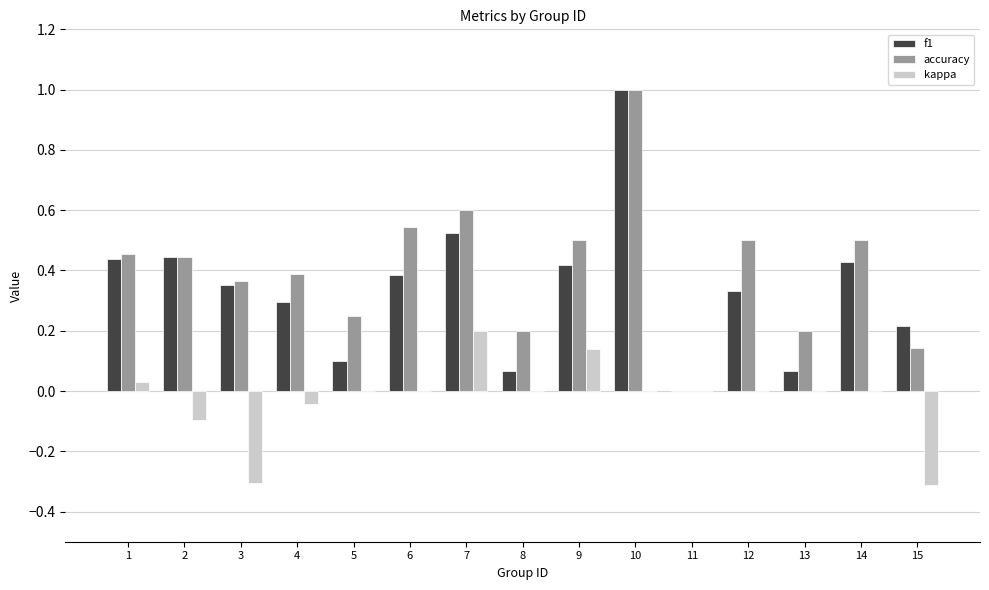

Is the value of accuracy at 9 greater than the value of f1 at 9?

Yes